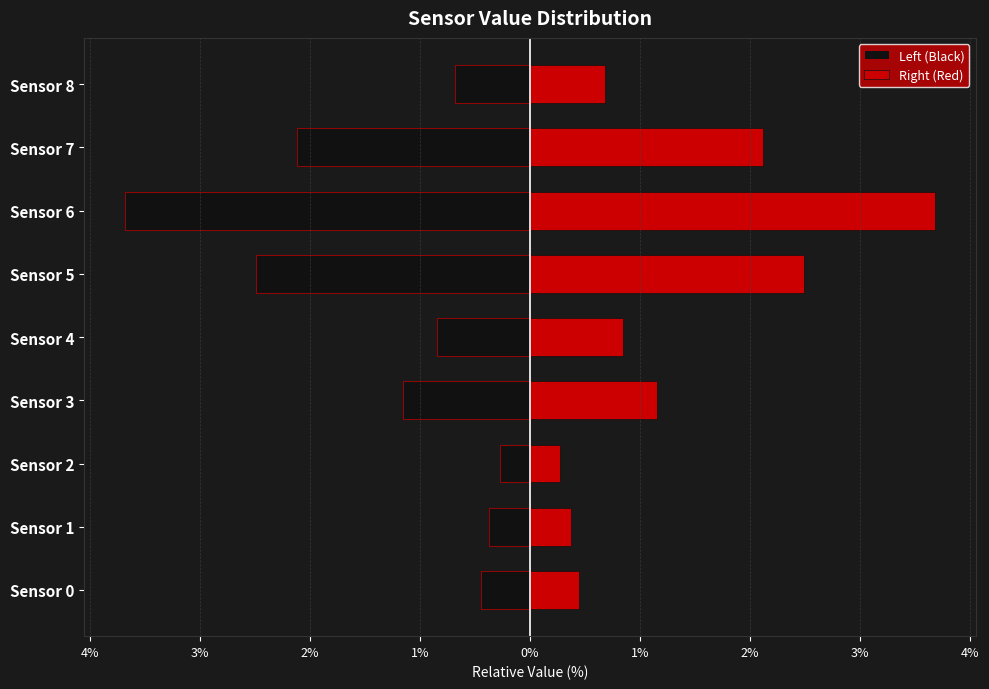

What value does the Left (Black) series have at Sensor 0?

-0.4